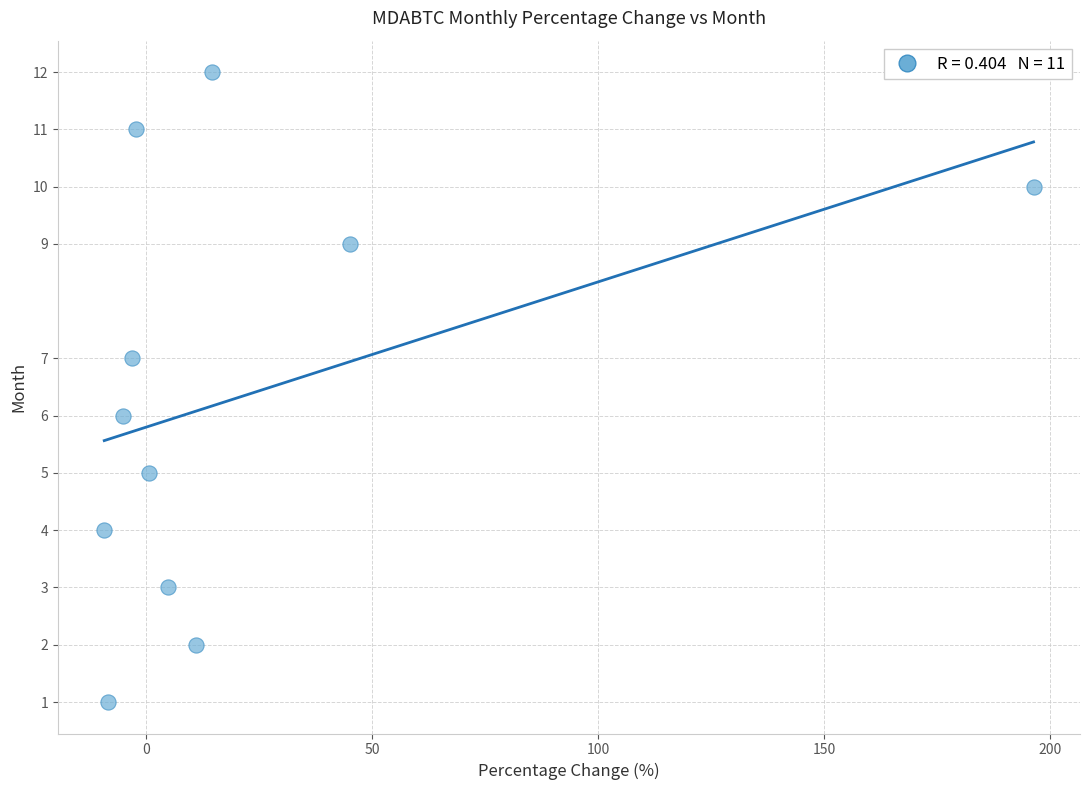

What is the average Y value?

6